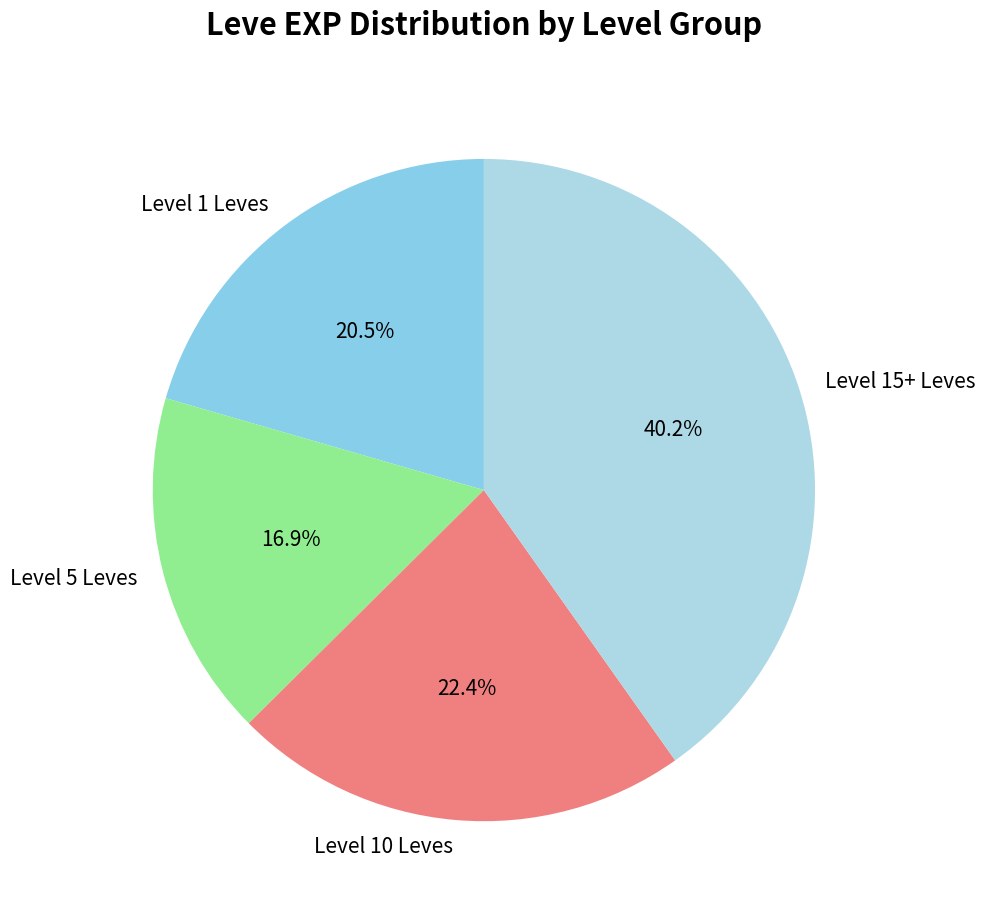

Is Level 10 Leves the majority of the pie?

No